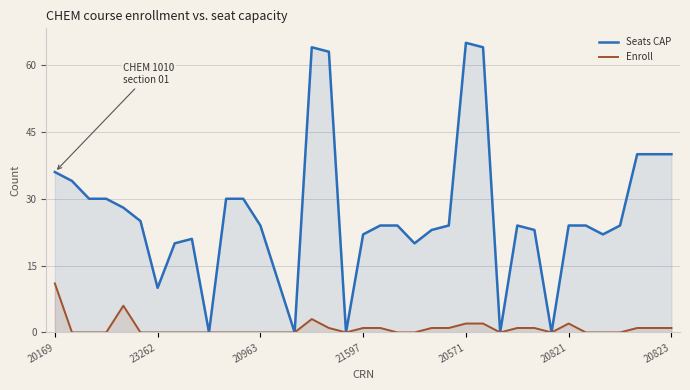

Reading right to left, transcribe all the data shown in this chart.

Seats CAP: 40	40	40	24	22	24	24	0	23	24	0	64	65	24	23	20	24	24	22	0	63	64	0	12	24	30	30	0	21	20	10	25	28	30	30	34	36
Enroll: 1	1	1	0	0	0	2	0	1	1	0	2	2	1	1	0	0	1	1	0	1	3	0	0	0	0	0	0	0	0	0	0	6	0	0	0	11